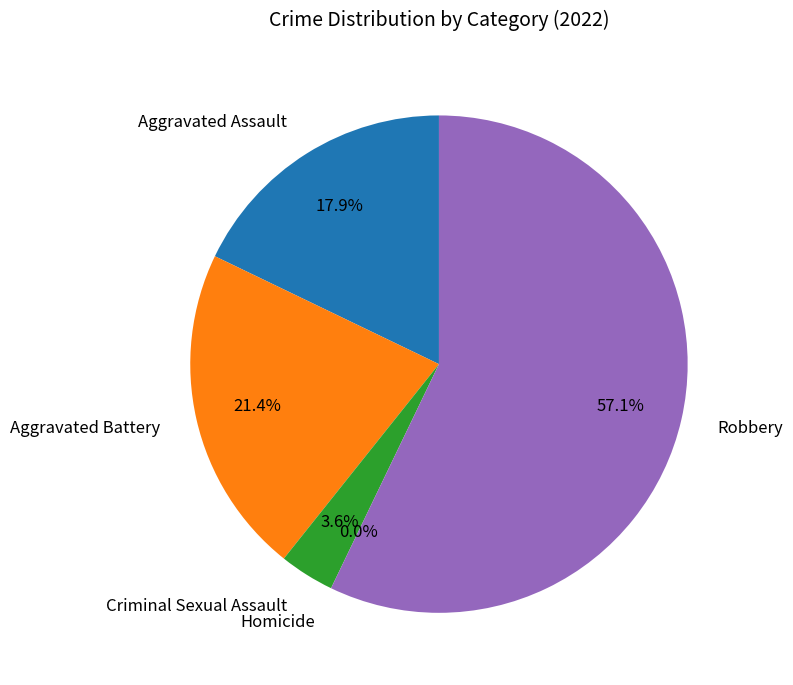

Which category accounts for the majority?

Robbery